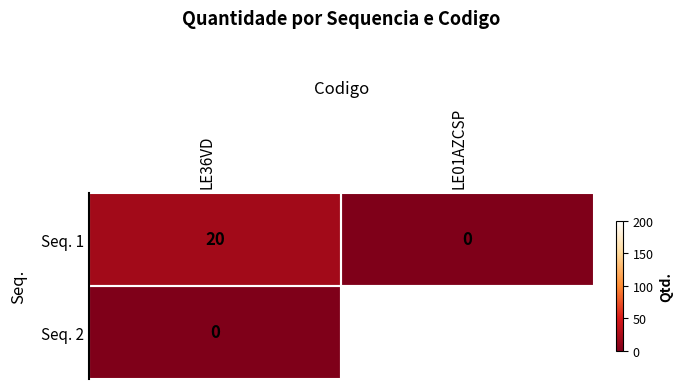

What is the difference between the maximum and minimum values in the Seq. 1 series?

20